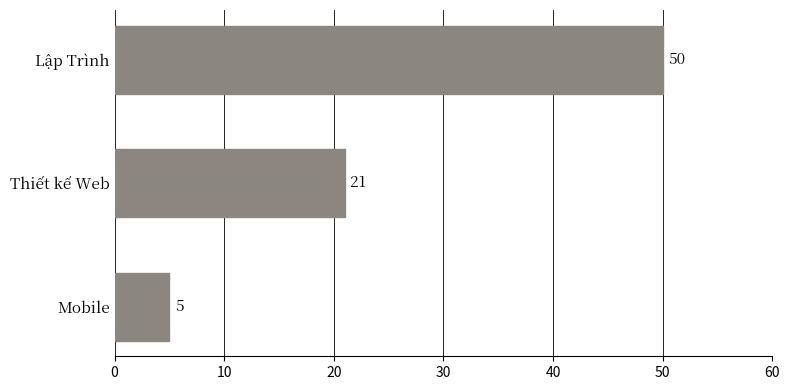

True or false: the data shows 34 at Thiết kế Web.

False